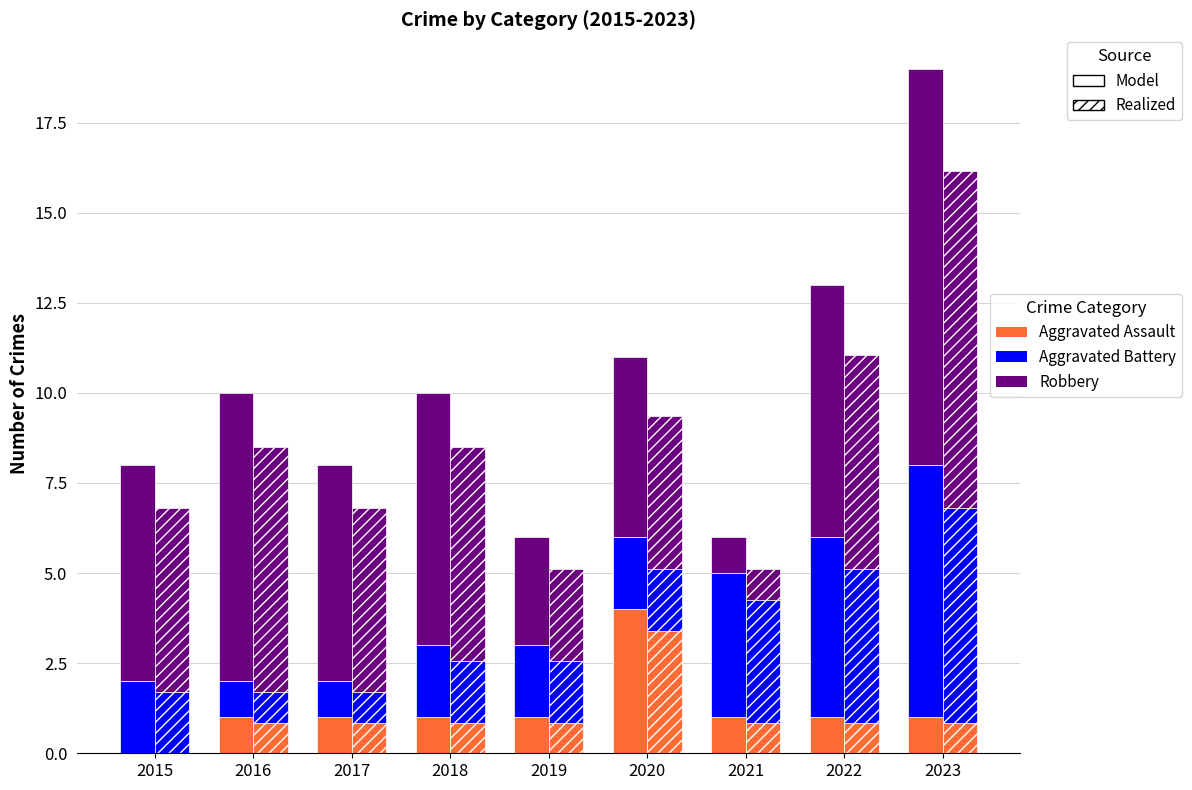

What is the value of the Aggravated Assault bar at the 7th from the left?

1